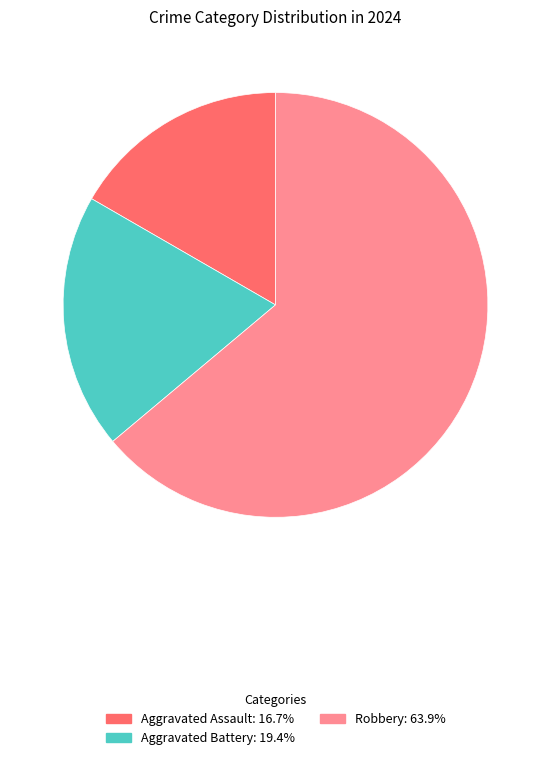

Does any single category account for the majority?

Yes